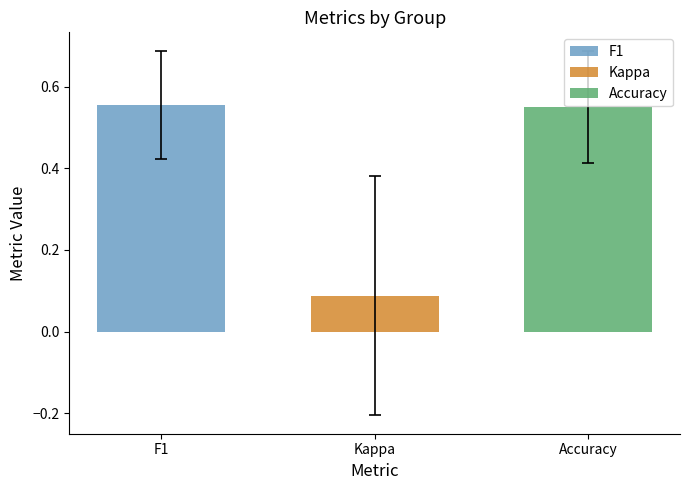

Which series has the largest range (max minus min)?

F1